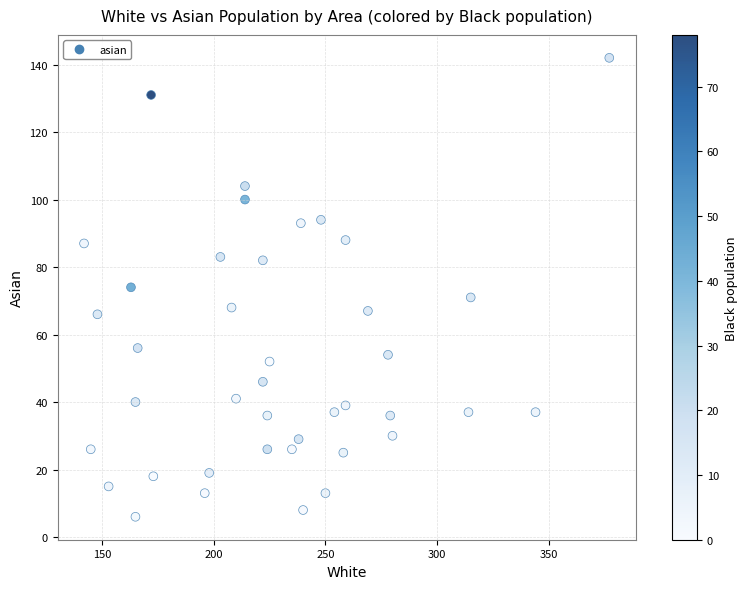

What is the range of X values (max minus min)?

235